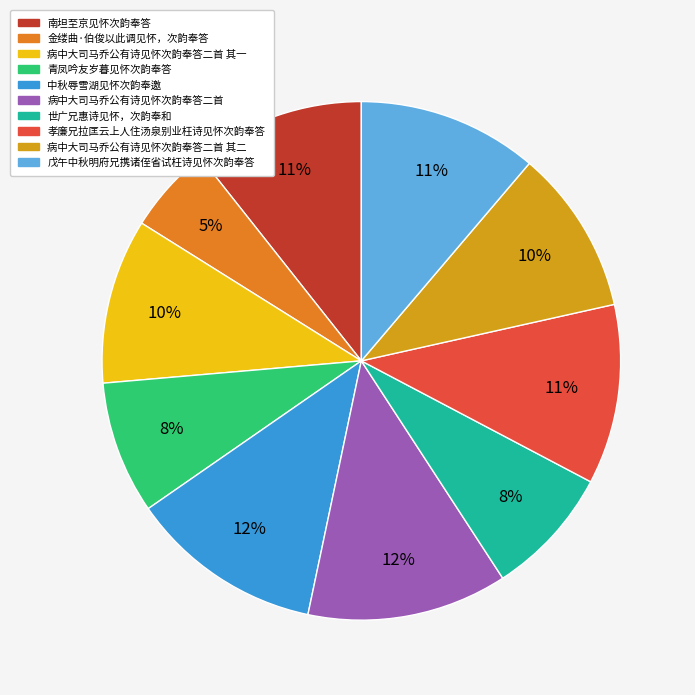

How many segments does this pie chart have?

10